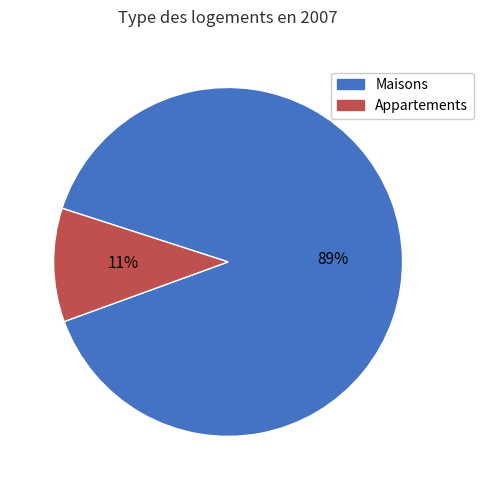

True or false: Appartements accounts for 3% of the total.

False